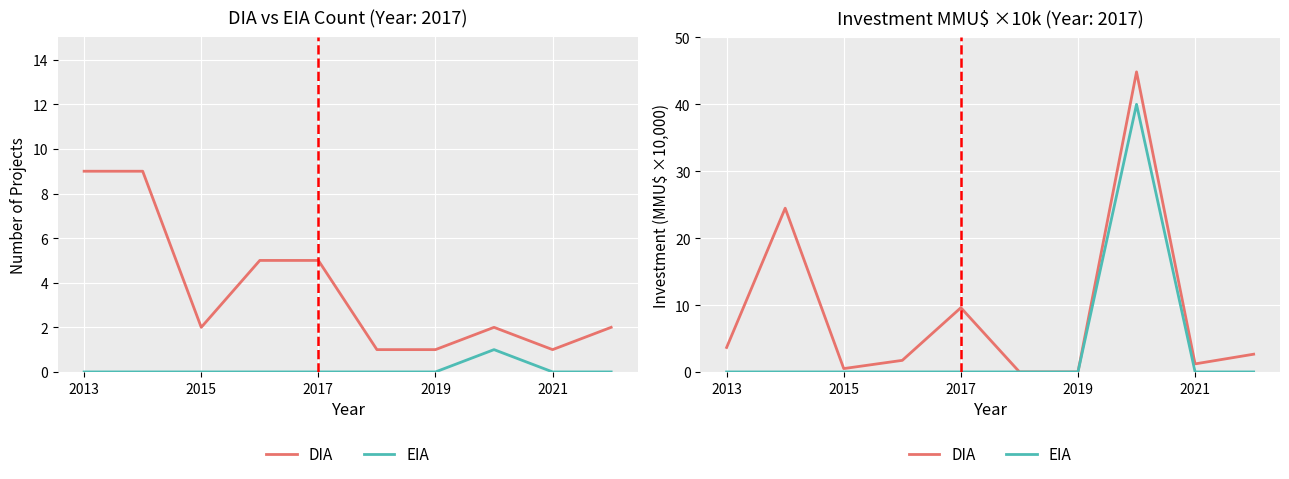

True or false: EIA and DIA intersect in this chart.

False